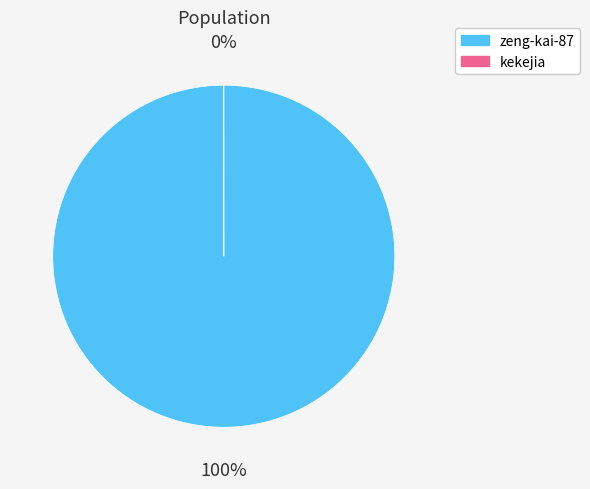

To the nearest percent, what is the difference between the largest and smallest slice percentages?

100%